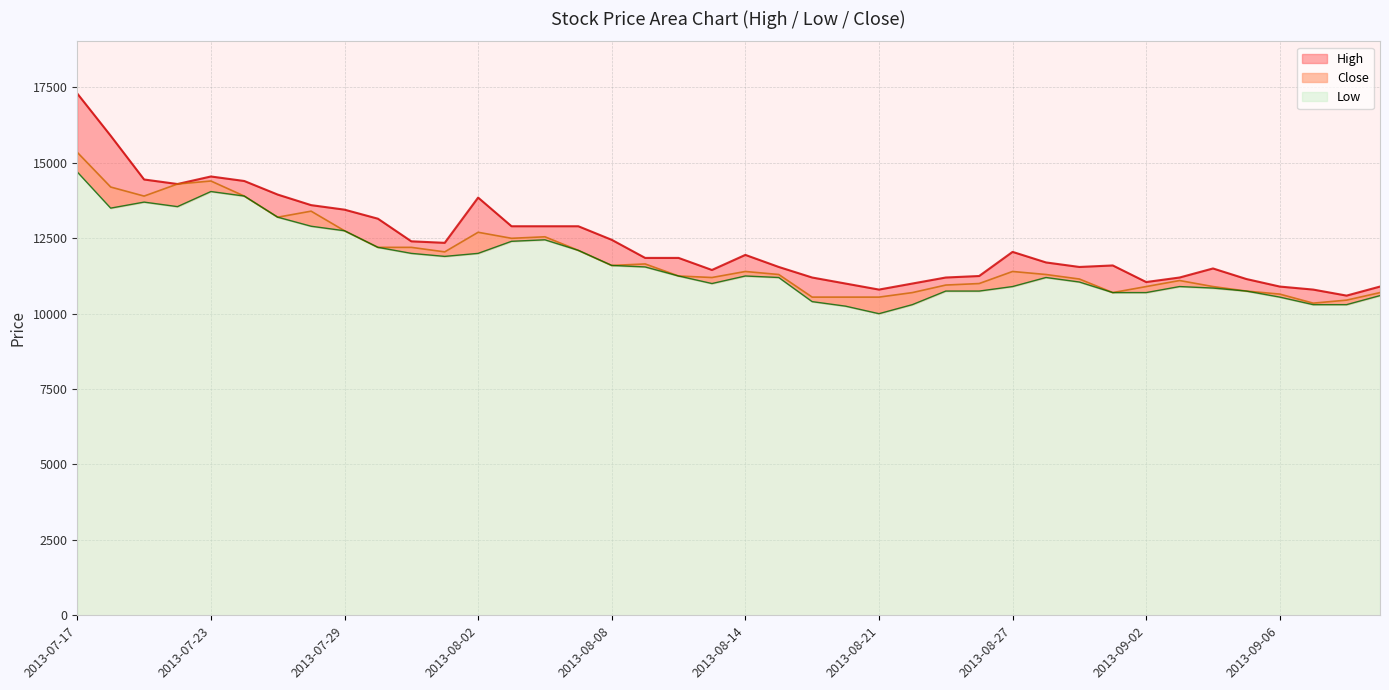

Is the value of Close at 2013-08-29 greater than the value of Low at 2013-08-07?

No